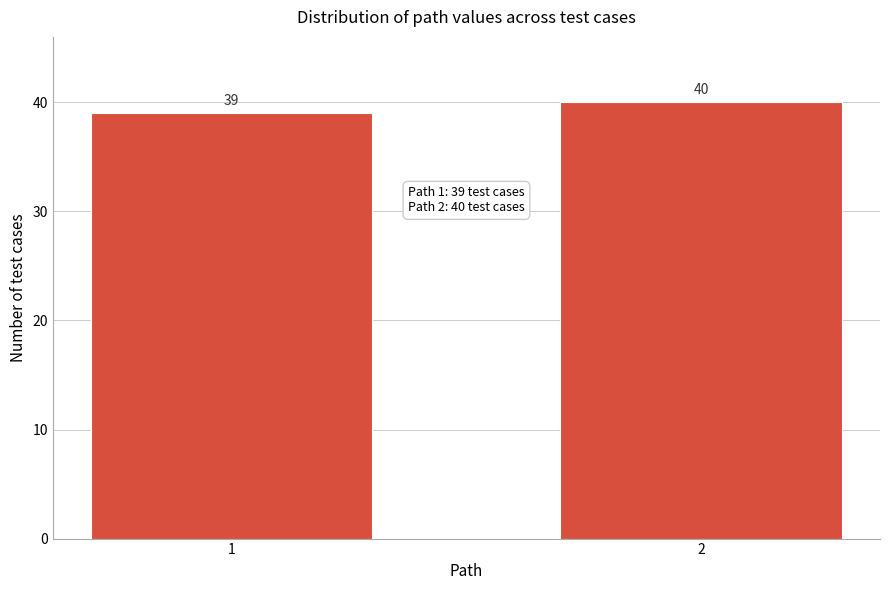

Reading left to right, extract all data points from this chart.

1=39	2=40